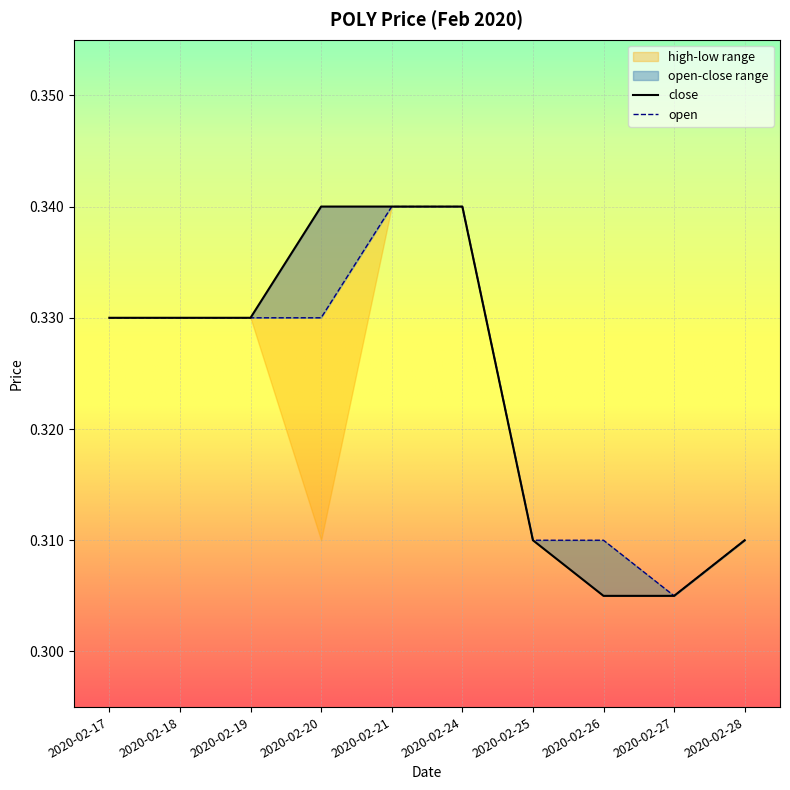

True or false: high has a value of 0.3 at 2020-02-28.

True